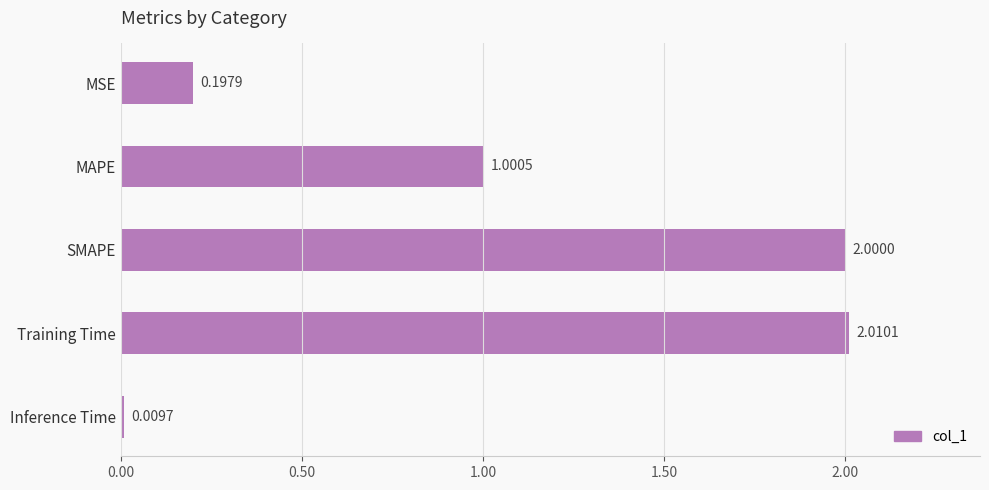

What is the label of the 3rd bar from the top?

SMAPE